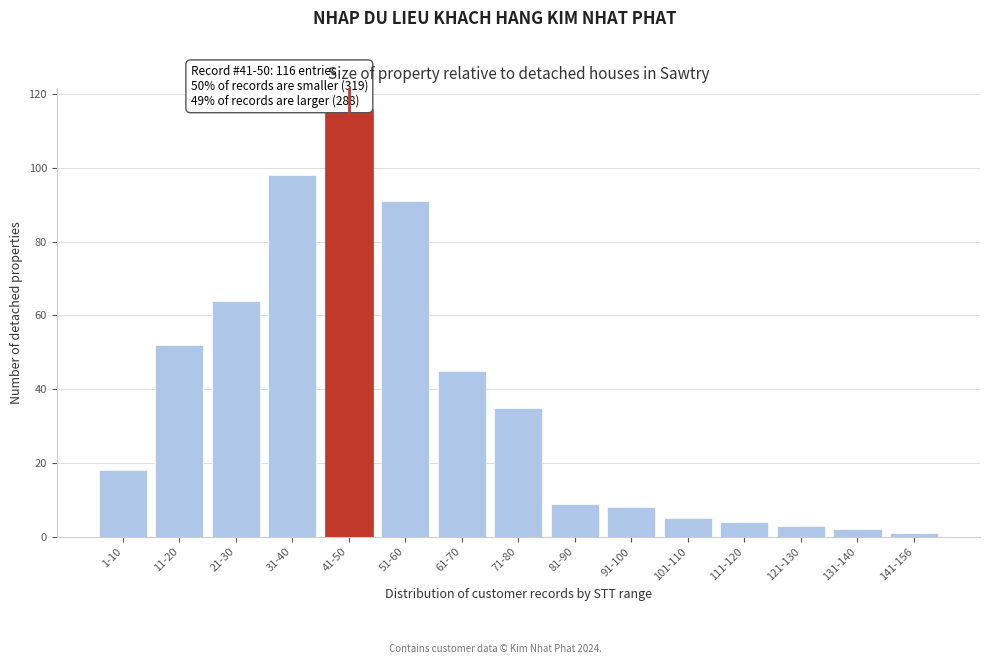

Reading left to right, transcribe all the data shown in this chart.

1-10=18	11-20=52	21-30=64	31-40=98	41-50=116	51-60=91	61-70=45	71-80=35	81-90=9	91-100=8	101-110=5	111-120=4	121-130=3	131-140=2	141-156=1